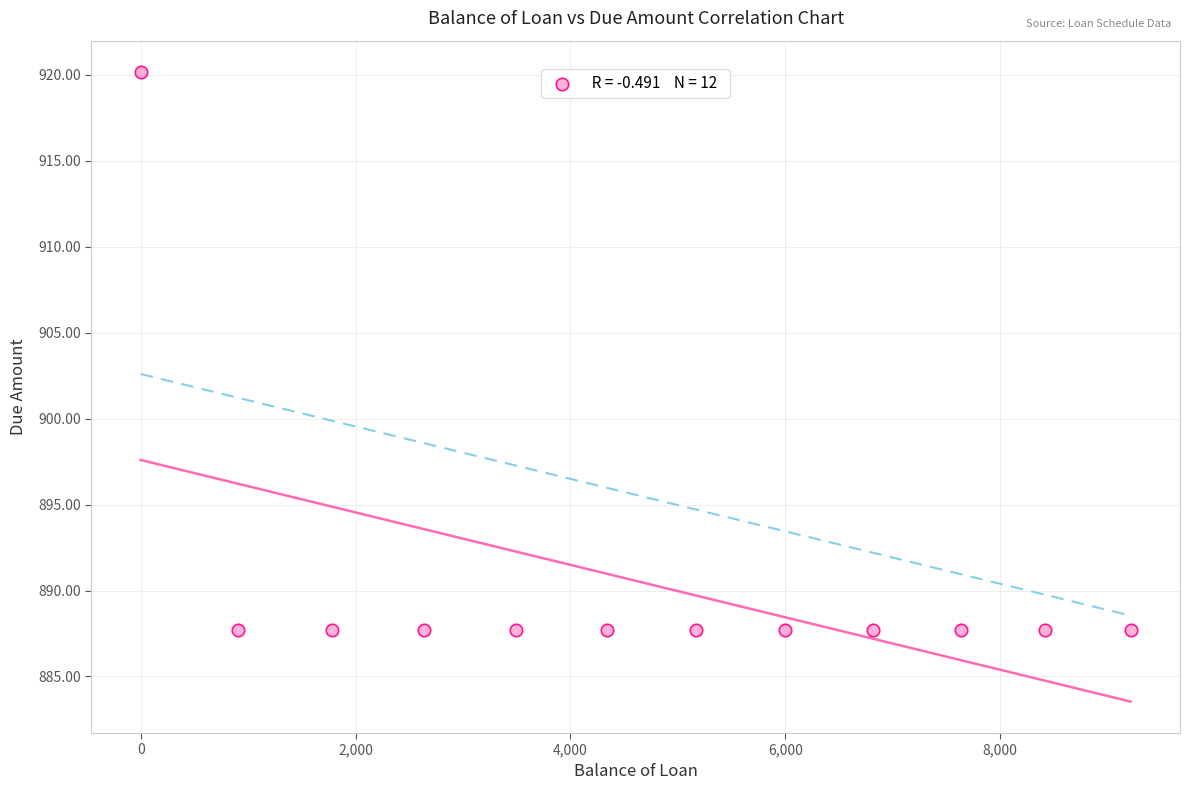

What is the range of Y values (max minus min)?

32.4